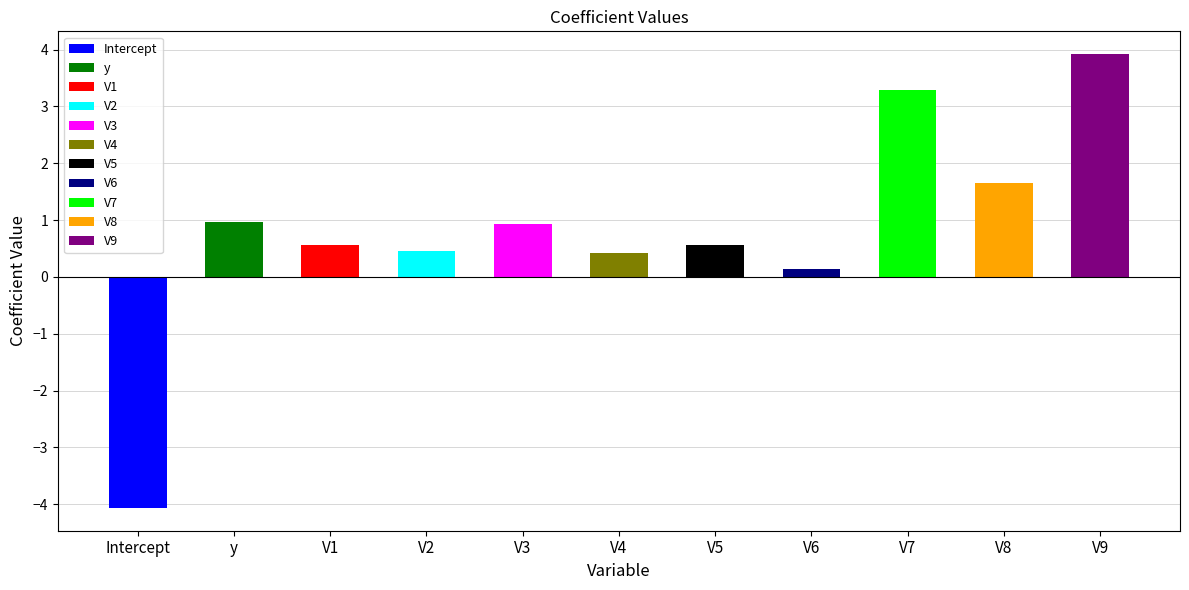

What is the label of the 8th bar from the right?

V2